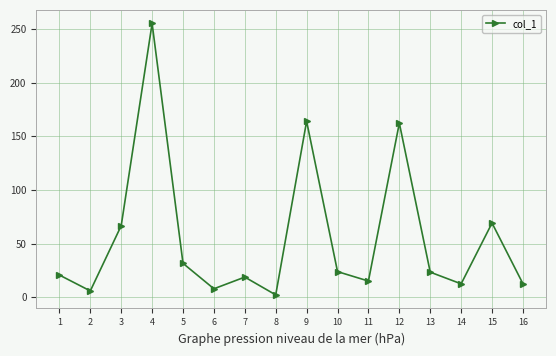

Does the chart display data point markers on the line(s)?

Yes